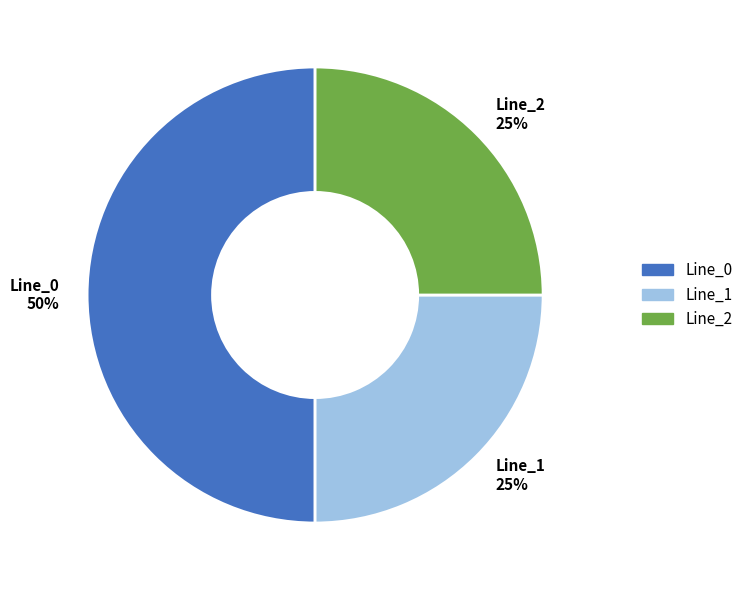

True or false: Line_1 accounts for 25% of the total.

True